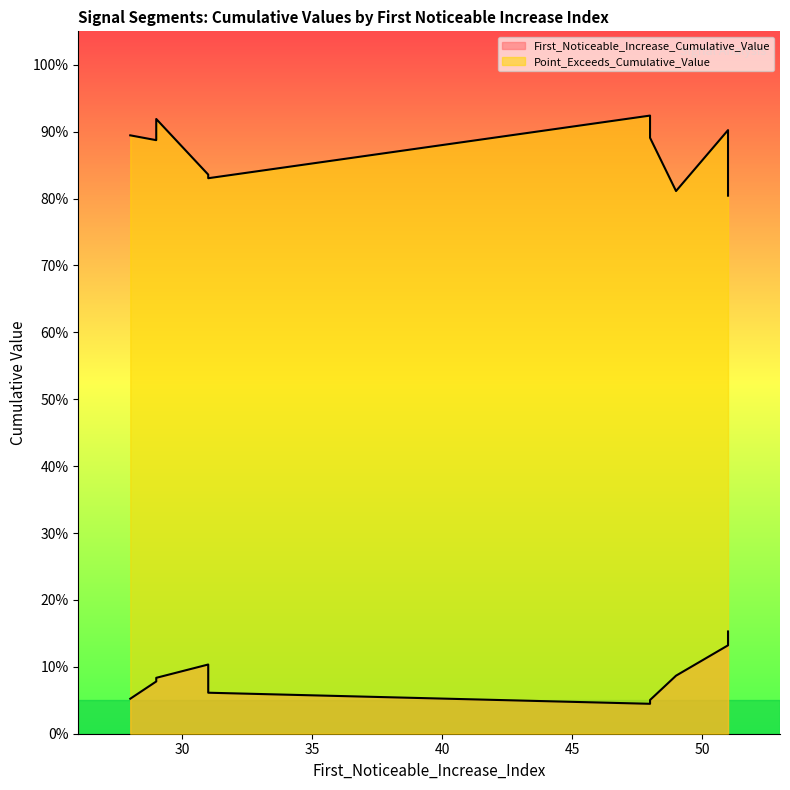

How many Point_Exceeds_Cumulative_Value values are between 0 and 1?

10